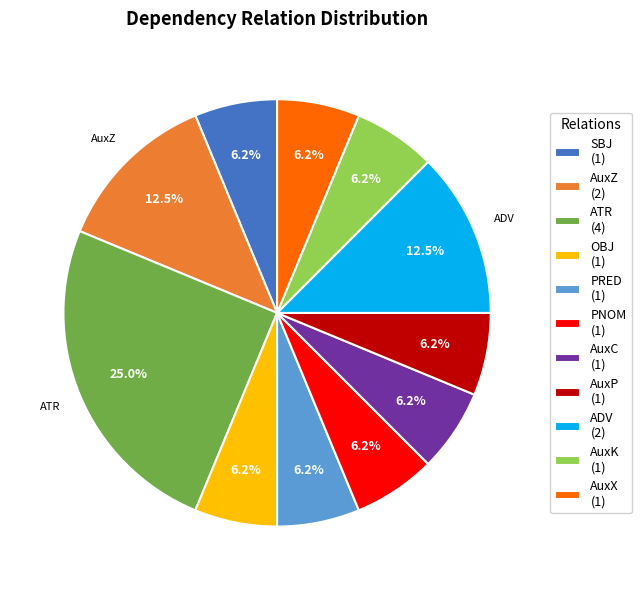

Approximately how many times larger is the value at AuxK (1) compared to PRED (1)?

1.0